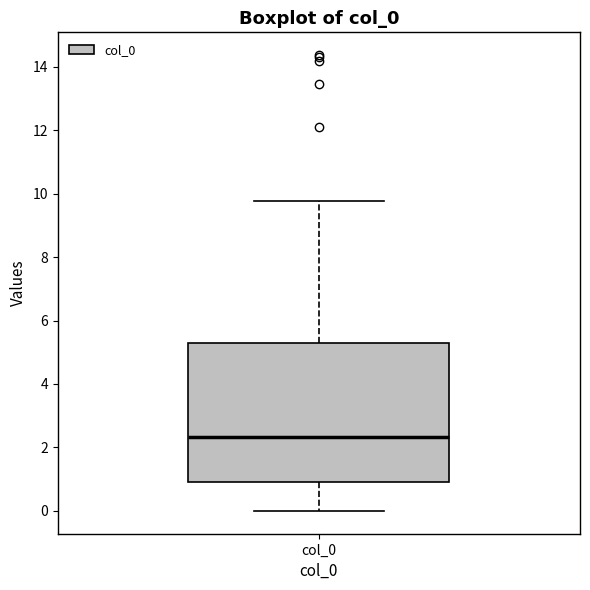

Read this box plot against the y-axis: the position of the median line, the range covered by the box, and the ends of both whiskers. The values are not printed on the chart, so give them approximately, as read against the axis.

median 2.4, box 1.0 to 5.2, whiskers 0.0 to 9.8